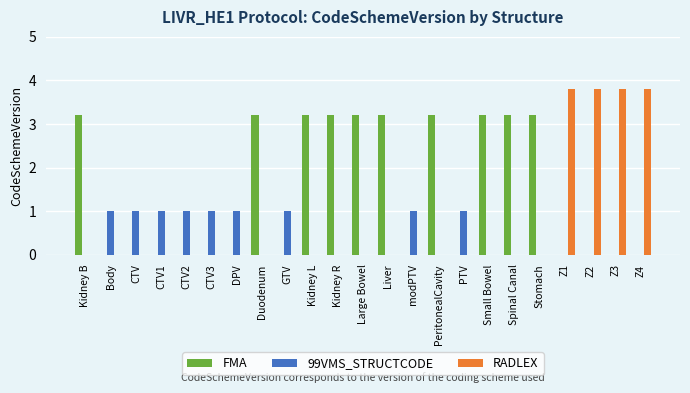

What are all the series names shown in the legend?

FMA, 99VMS_STRUCTCODE, RADLEX